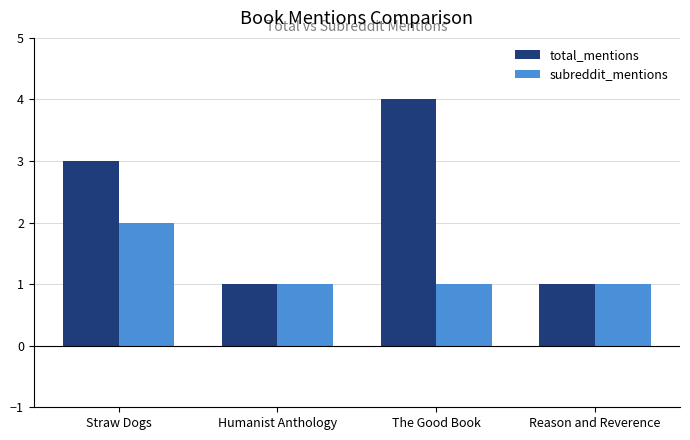

What is the total value across all series at Straw Dogs?

5